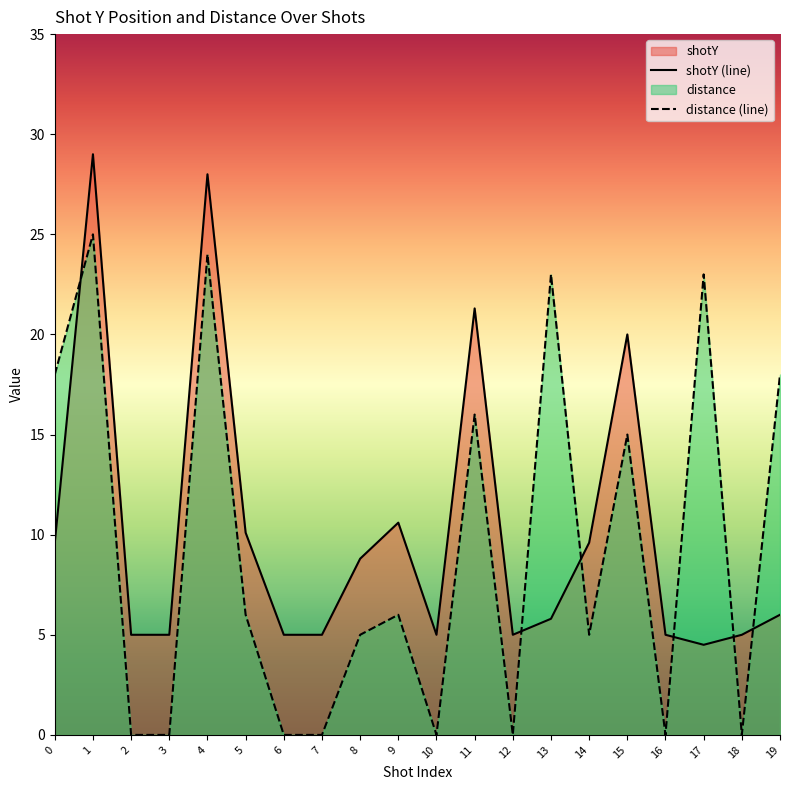

Is the value of shotY at 15 greater than the value of distance at 5?

Yes